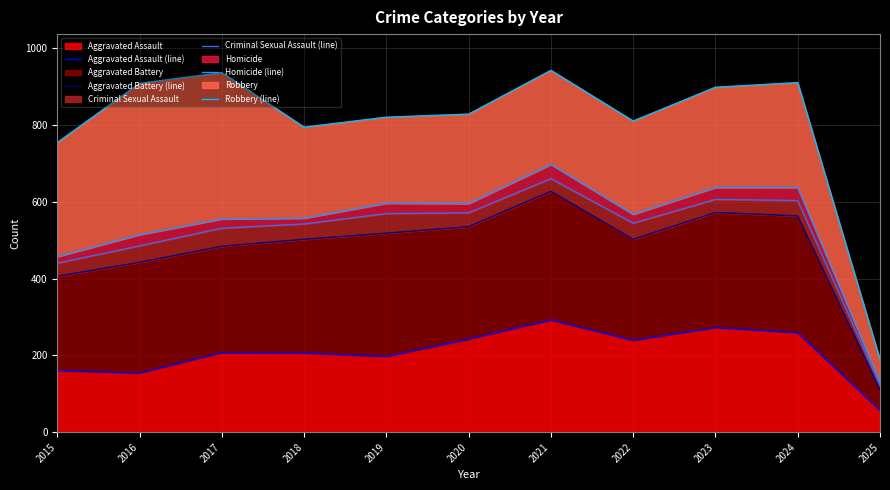

What is the sum of the Homicide (line) values at 2025 and 2016?

644